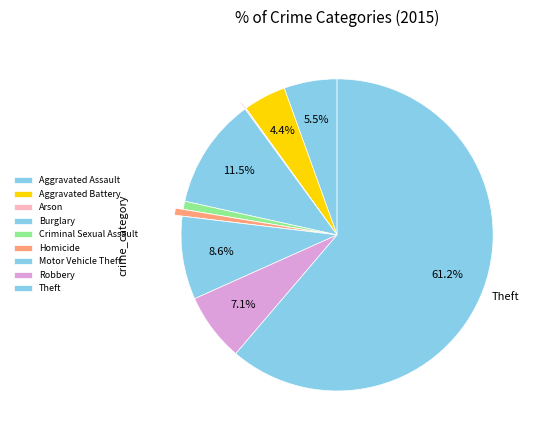

To the nearest percent, what is the difference between the largest and smallest slice percentages?

61%